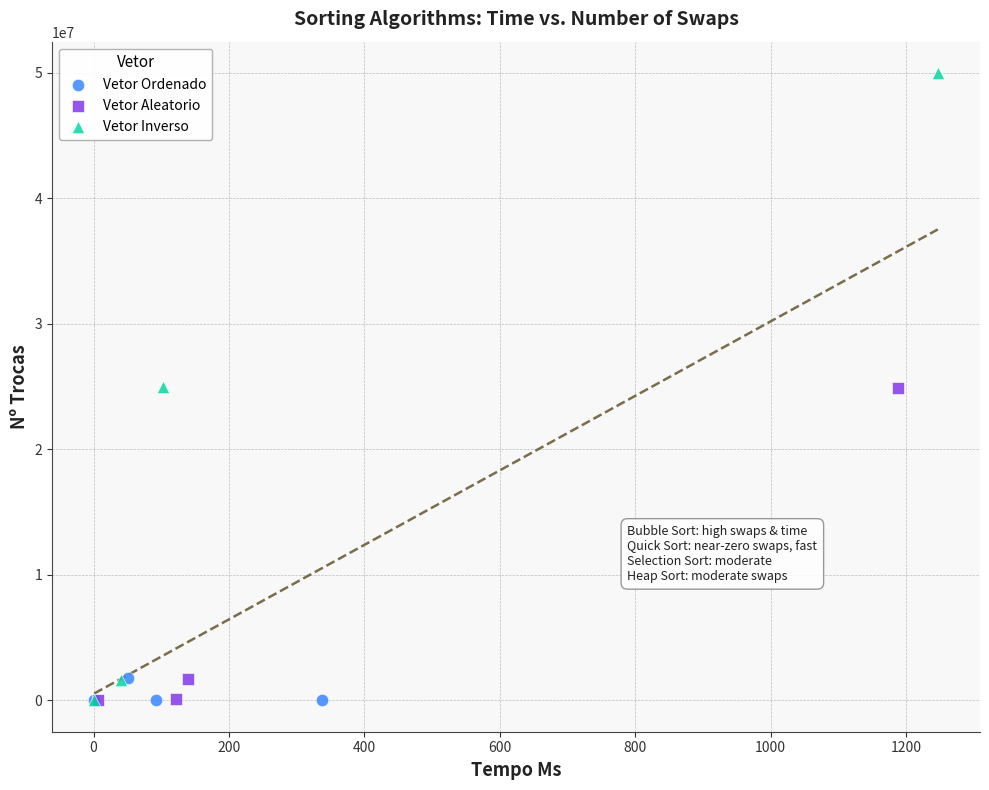

Which series reaches the maximum Y coordinate?

Vetor Inverso